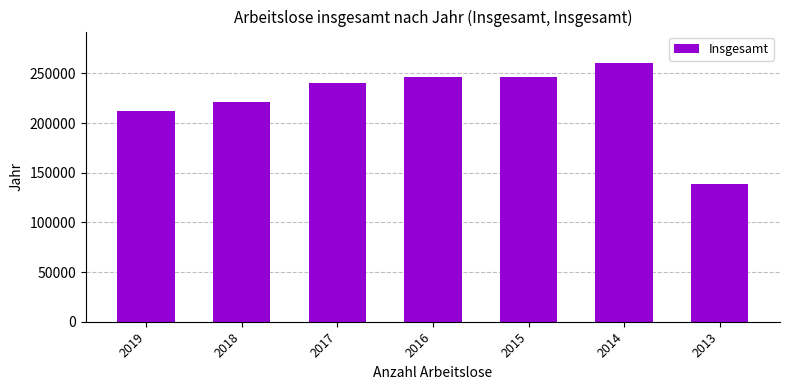

What is the change in value from 2018 to 2014?

+39243